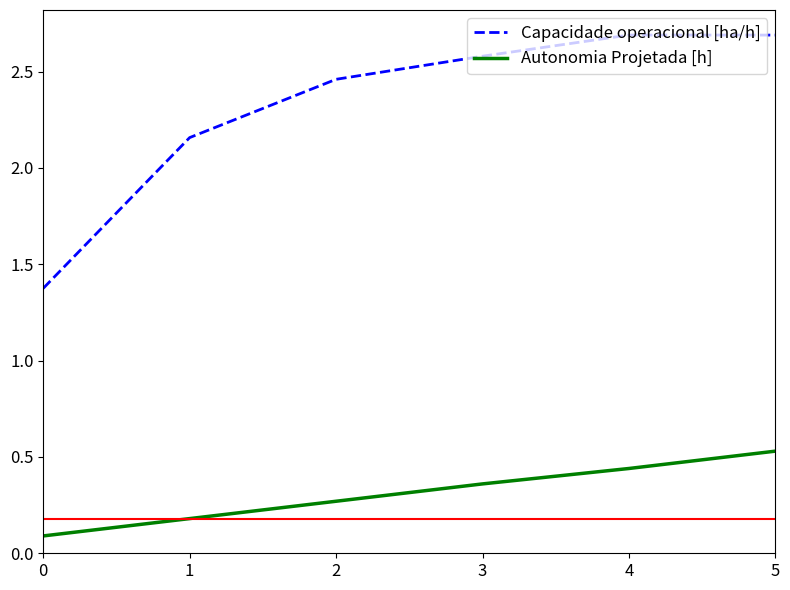

Does the chart have visible grid lines?

No